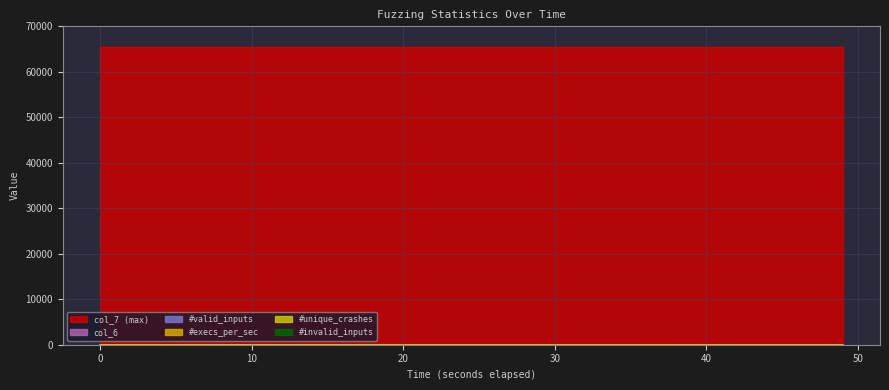

True or false: col_6 has more than 2 points higher than both neighbors.

False